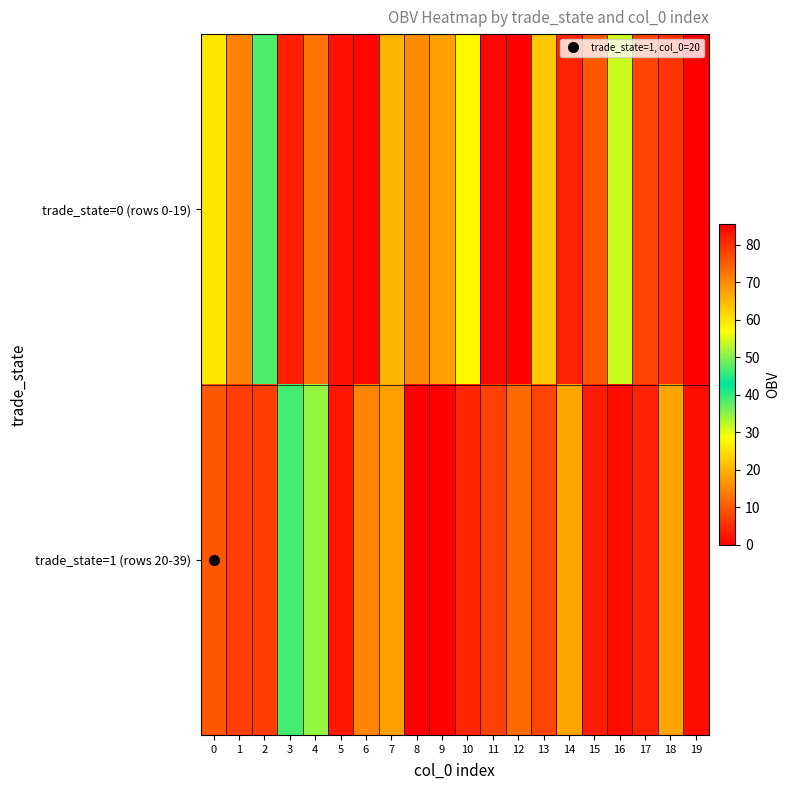

Which series has the widest spread of values?

trade_state=0 (rows 0-19)